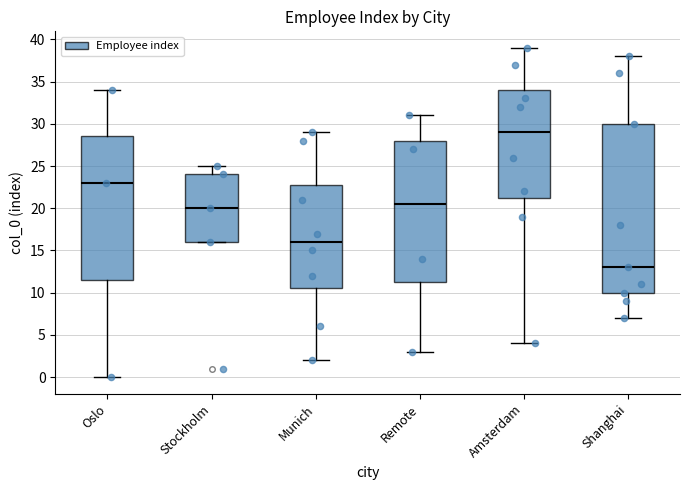

Which box is the tallest, from its lower edge to its upper edge?

Shanghai